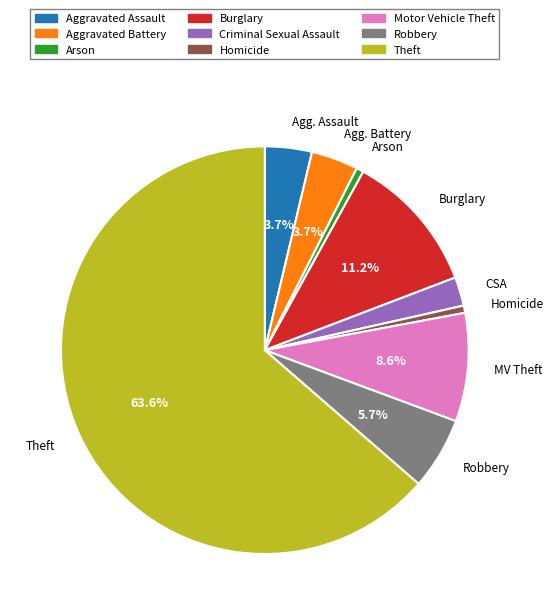

Approximately how many times larger is the value at Motor Vehicle Theft compared to Arson?

15.0